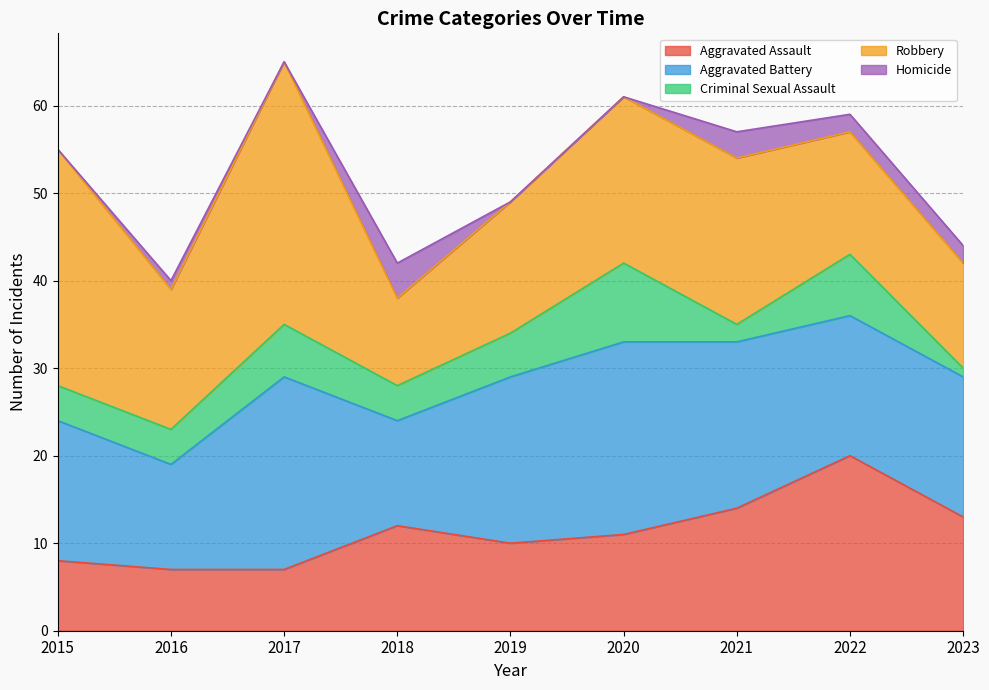

Is it true that Criminal Sexual Assault equals 6 at 2017?

True